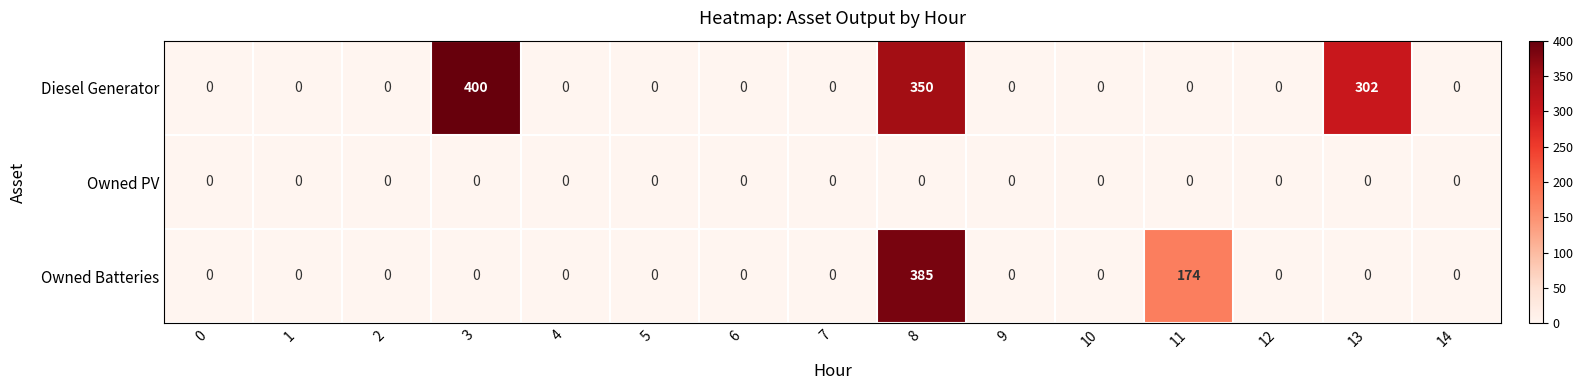

What is the sum of all Owned Batteries values?

559